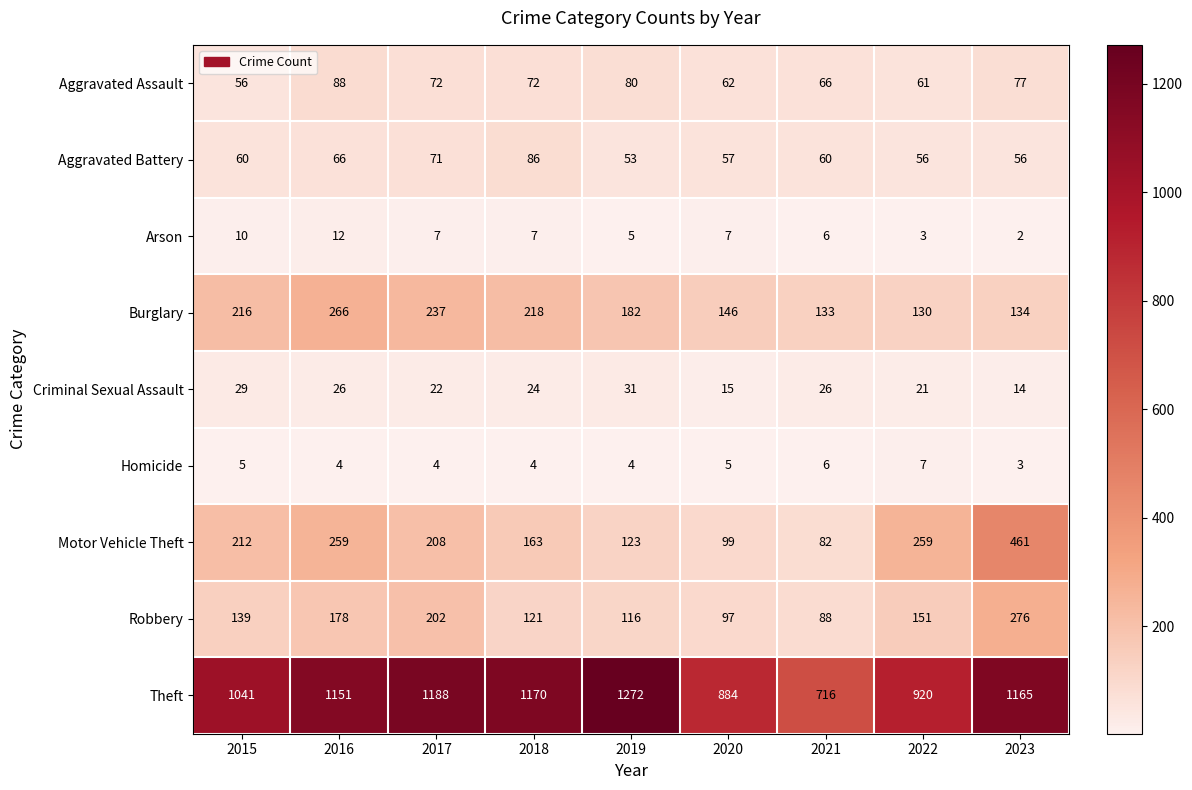

At which category is the sum across all series the highest?

2023